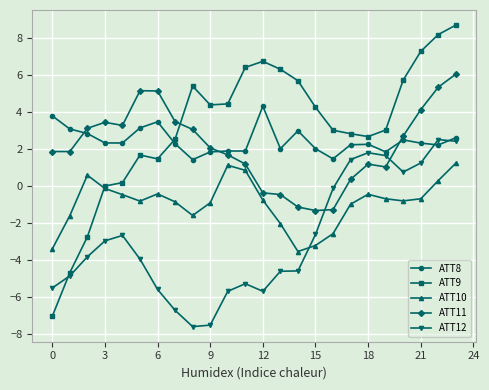

Which series has the widest spread of values?

ATT9